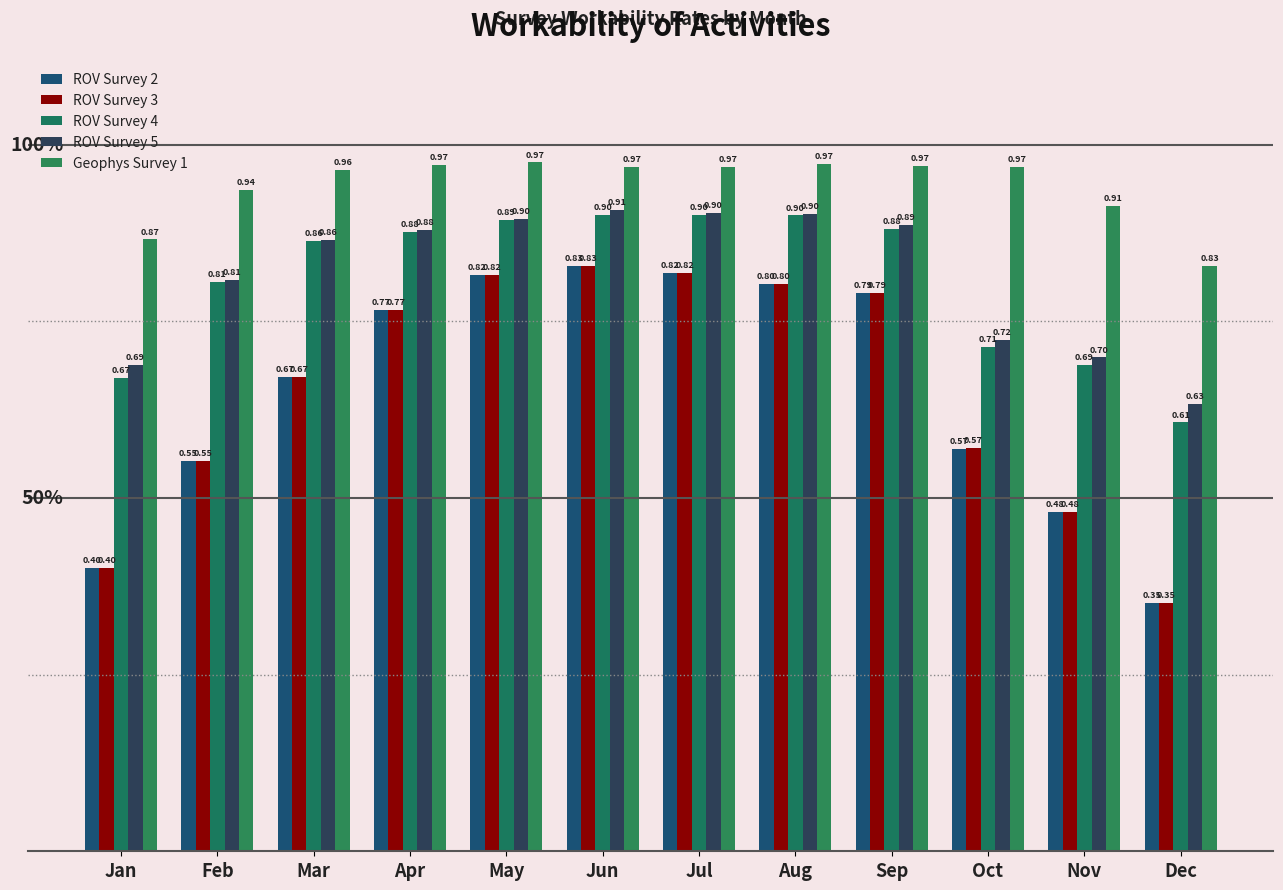

What is the value of the ROV Survey 2 bar at the 5th from the left?

0.8